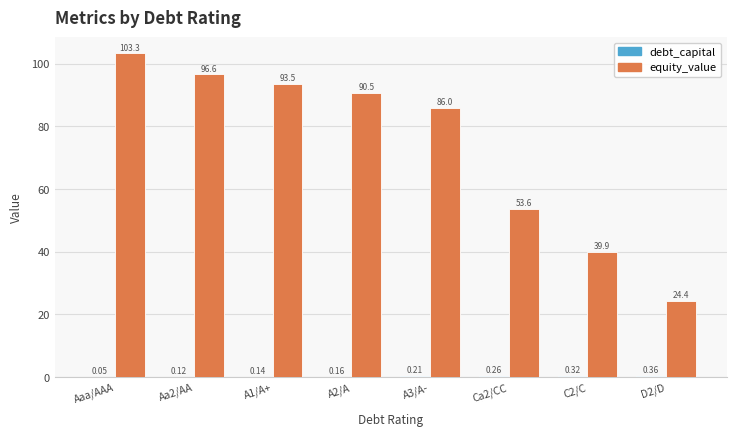

What is the sum of all equity_value values?

587.8